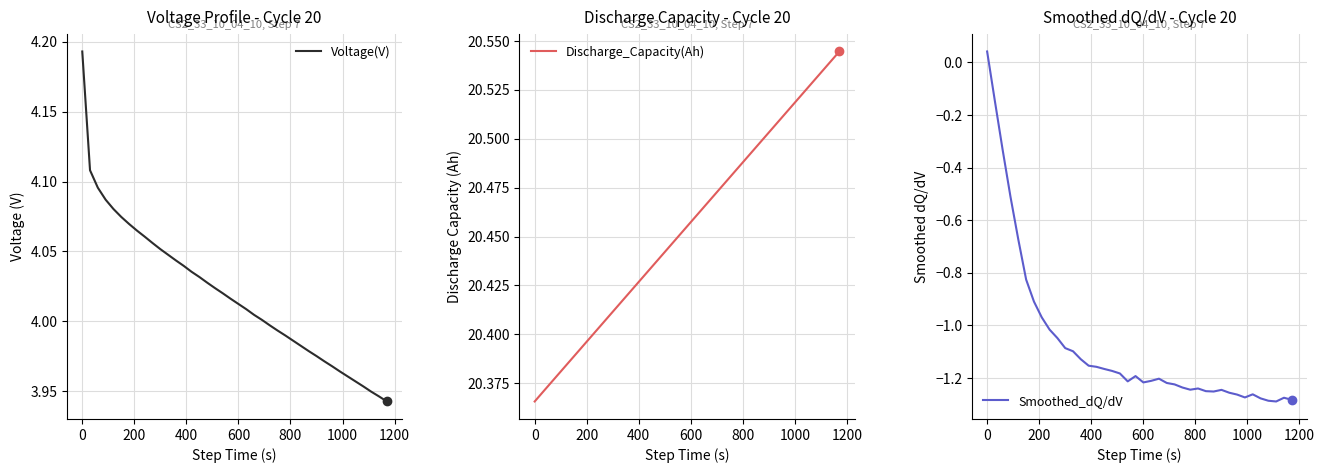

List the series in order of their peak value, highest first.

Discharge_Capacity(Ah), Voltage(V), Smoothed_dQ/dV